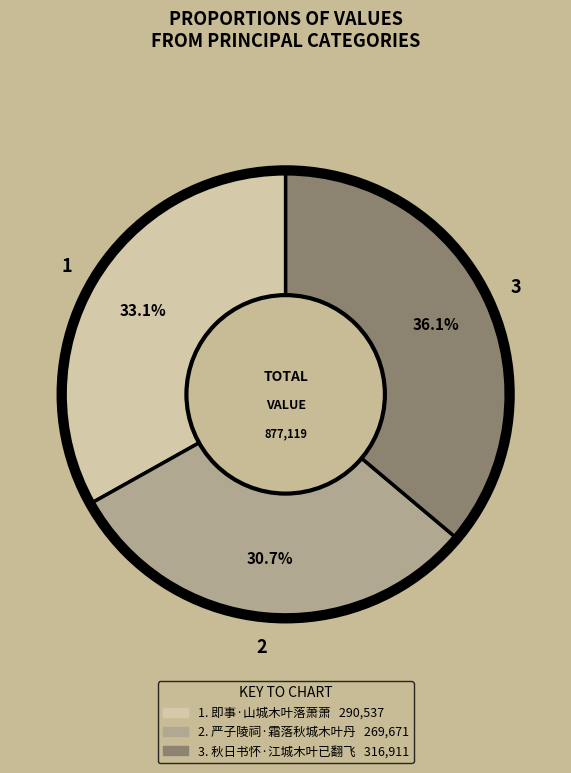

Is there a majority slice in this chart?

No